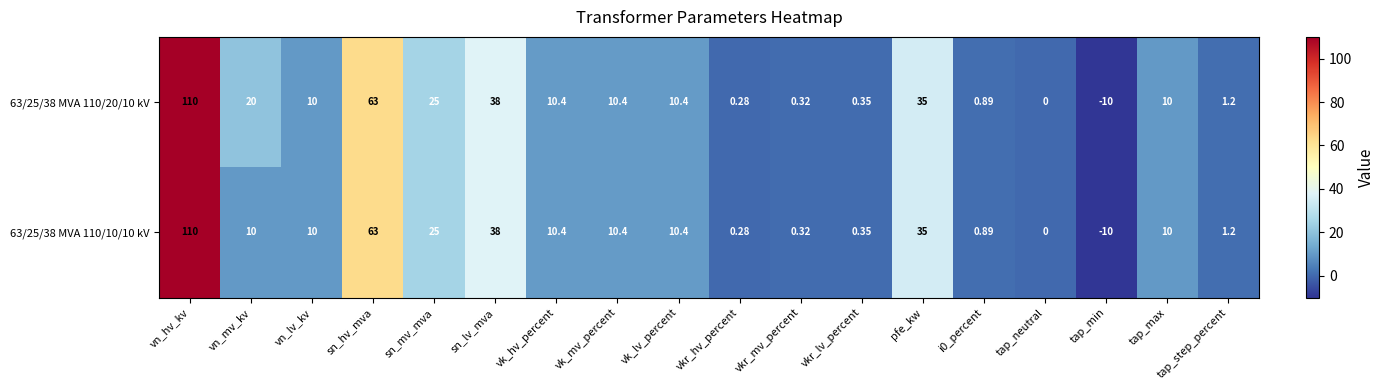

At which label does 63/25/38 MVA 110/20/10 kV first exceed 10?

vn_hv_kv